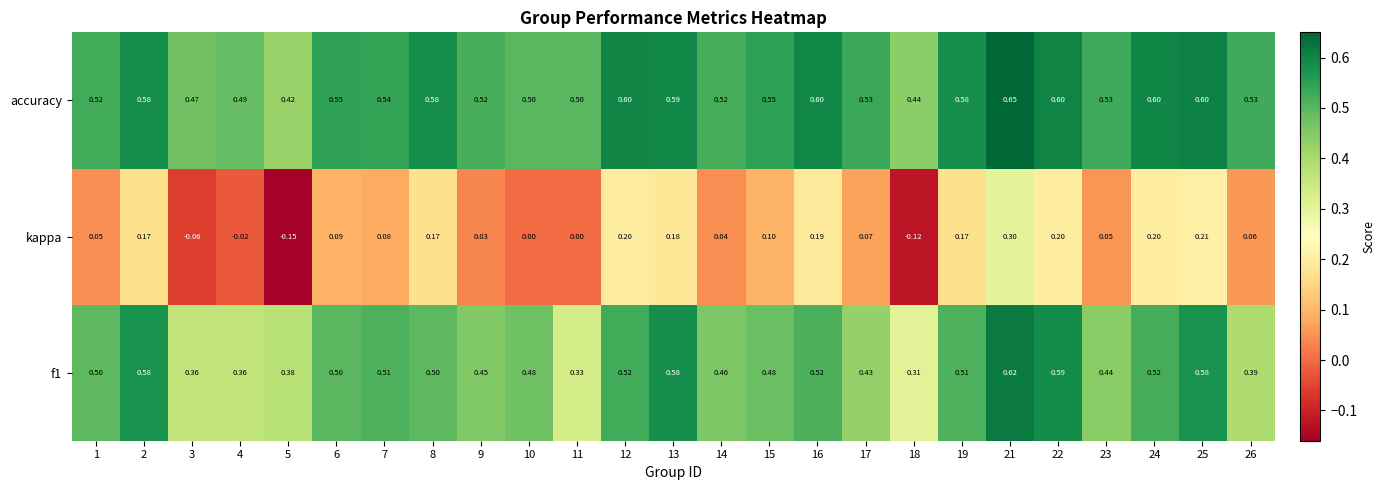

Which series has the largest total across all categories?

accuracy